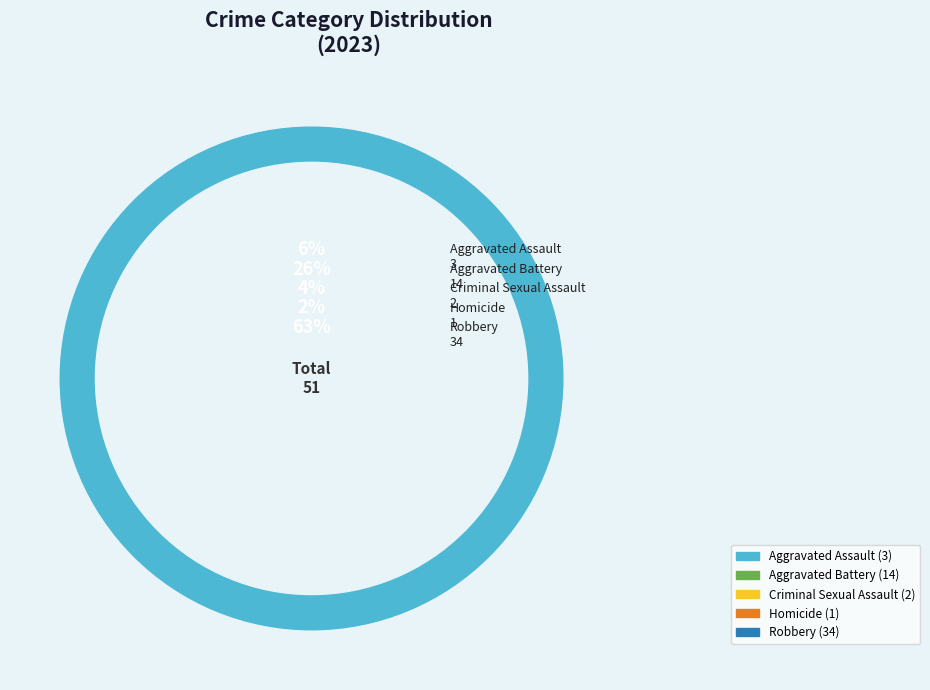

Does any single category account for the majority?

Yes